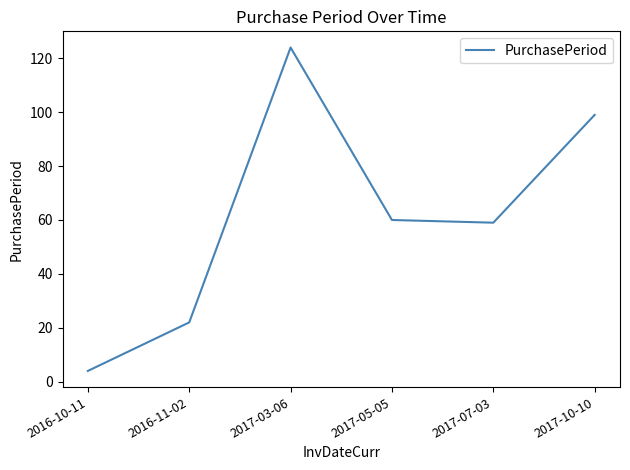

What is the sum of the values at 2017-07-03 and 2017-03-06?

183